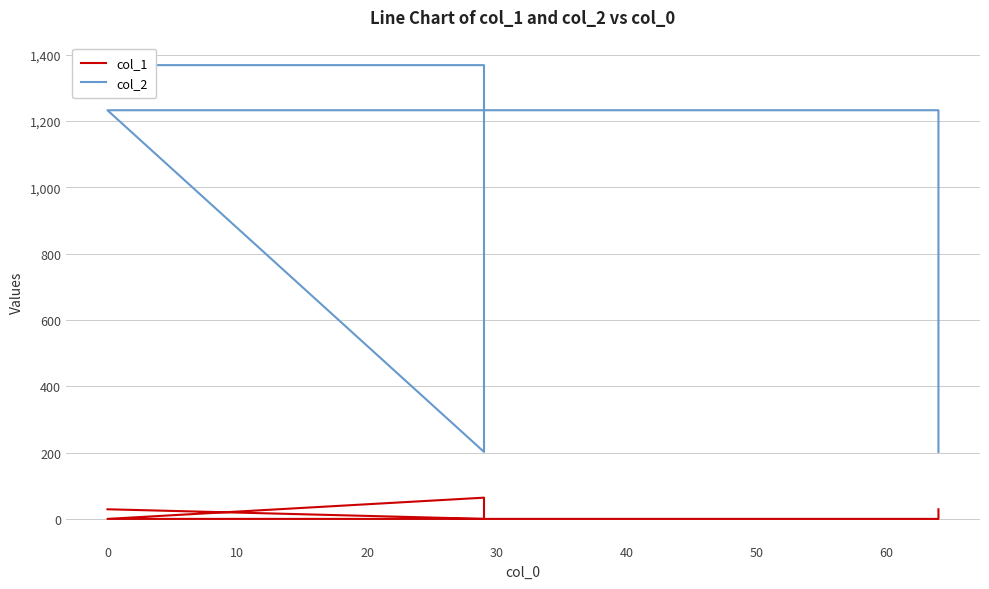

Does the chart display data point markers on the line(s)?

No